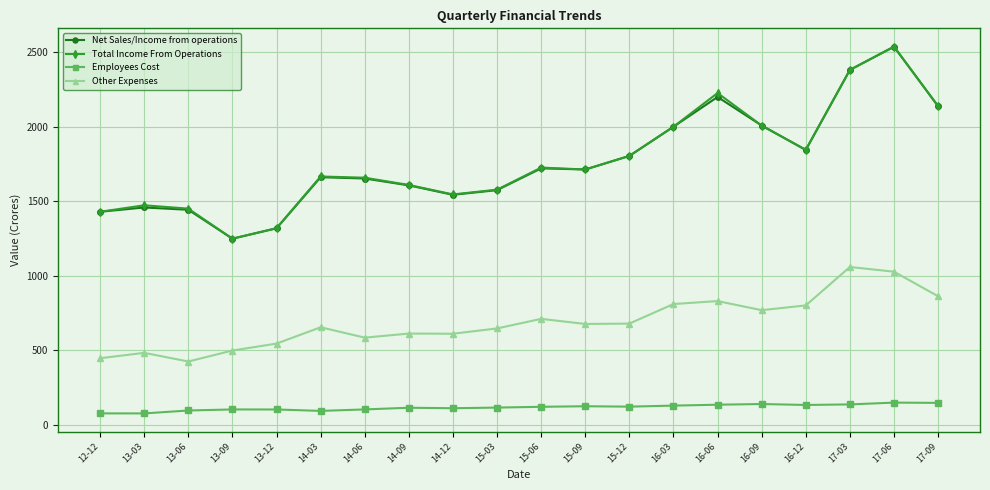

The Employees Cost series shows 27.3 at 15-09. True or false?

False